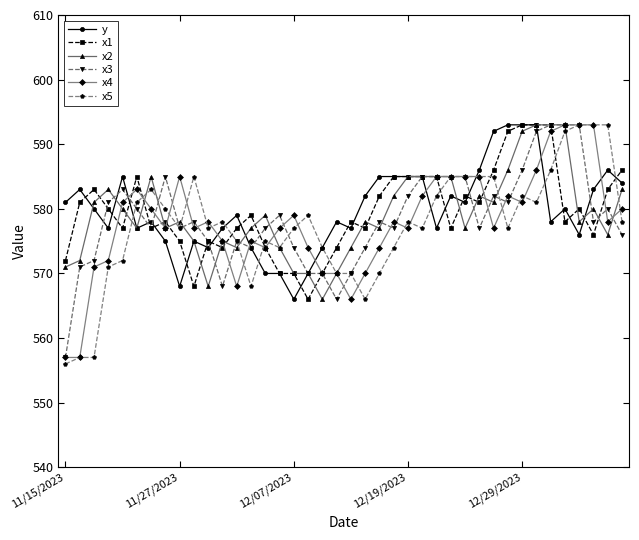

True or false: x1 has more than 0 interior local peaks.

True